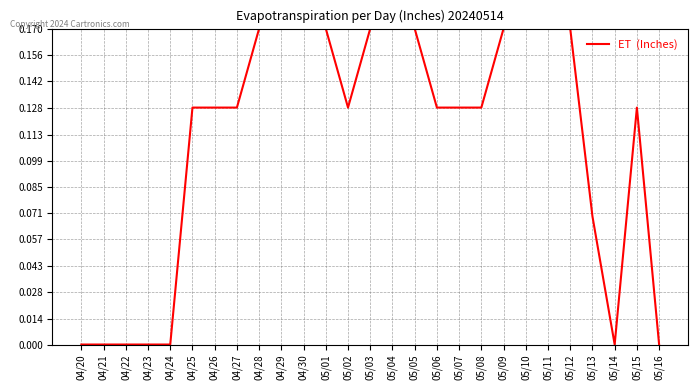

Does the chart display data point markers on the line(s)?

No